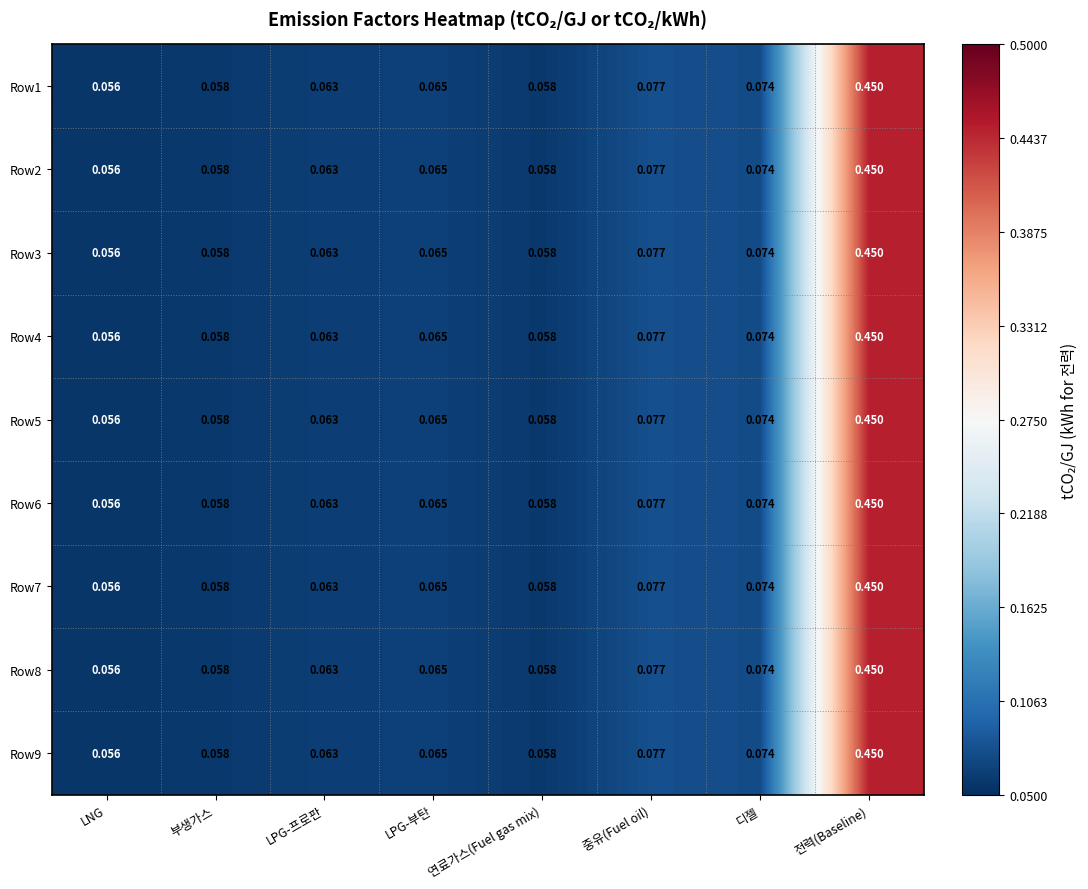

At which label is Row2 closest to 0?

LNG